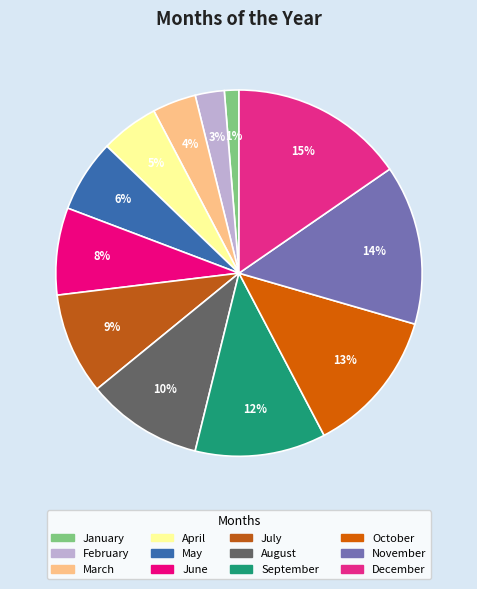

The April slice represents 18% of the pie. True or false?

False